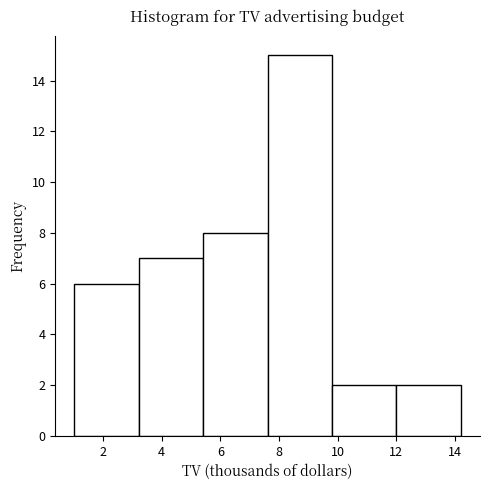

Over which range of the x-axis is the bar tallest?

7.6 to 9.8